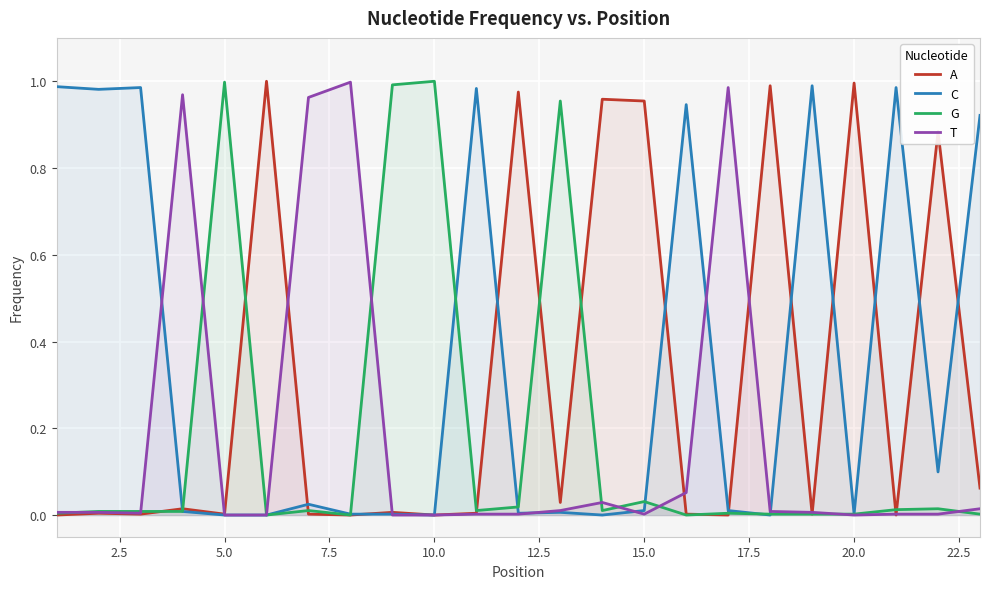

Reading left to right, transcribe all the data shown in this chart.

A: 0.0	0.0	0.0	0.0	0.0	1.0	0.0	0.0	0.0	0.0	0.0	1.0	0.0	1.0	1.0	0.0	0.0	1.0	0.0	1.0	0.0	0.9	0.1
C: 1.0	1.0	1.0	0.0	0.0	0.0	0.0	0.0	0.0	0.0	1.0	0.0	0.0	0.0	0.0	0.9	0.0	0.0	1.0	0.0	1.0	0.1	0.9
G: 0.0	0.0	0.0	0.0	1.0	0.0	0.0	0.0	1.0	1.0	0.0	0.0	1.0	0.0	0.0	0.0	0.0	0.0	0.0	0.0	0.0	0.0	0.0
T: 0.0	0.0	0.0	1.0	0.0	0.0	1.0	1.0	0.0	0.0	0.0	0.0	0.0	0.0	0.0	0.1	1.0	0.0	0.0	0.0	0.0	0.0	0.0